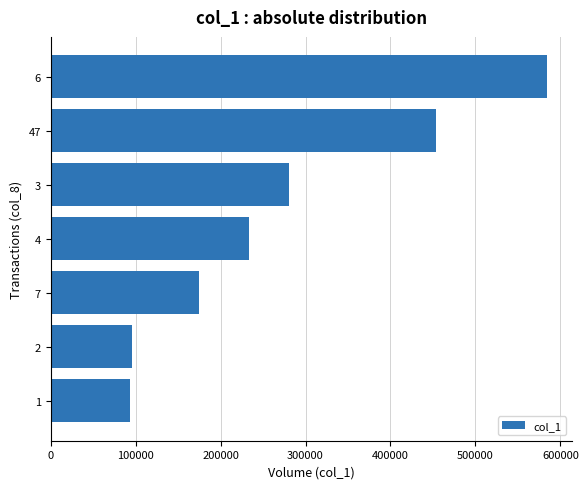

Approximately how many times larger is the value at 4 compared to 1?

2.5